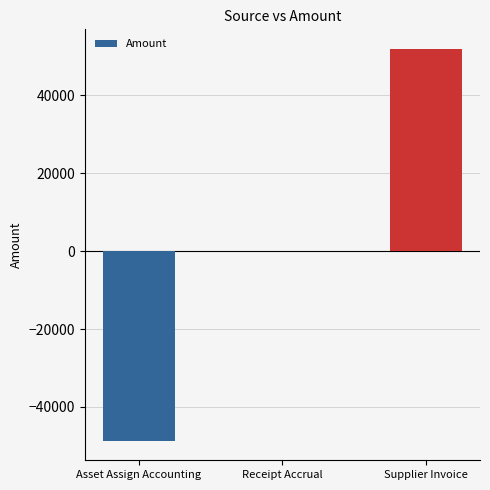

What is the approximate value at Asset Assign Accounting?

-48650.3